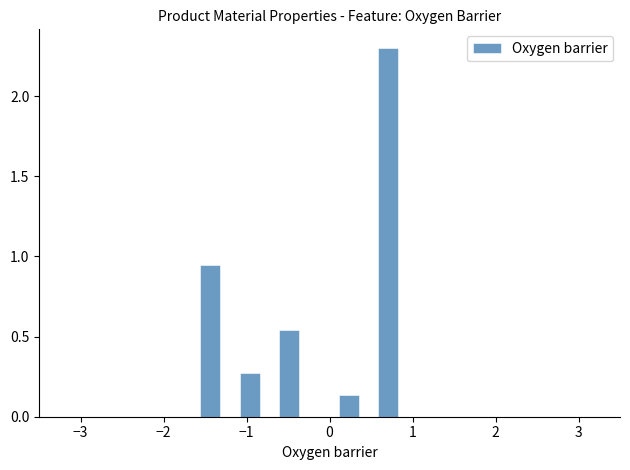

Read against the x-axis, roughly where is the centre of the tallest bar?

0.7